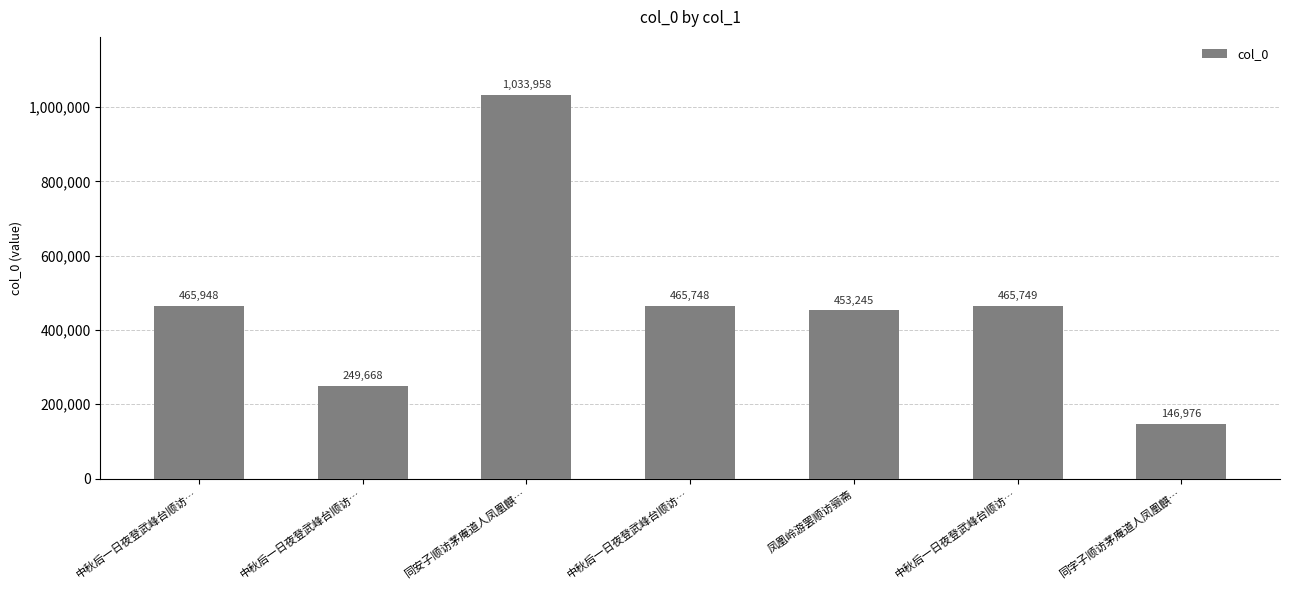

How many values are below 465748?

3